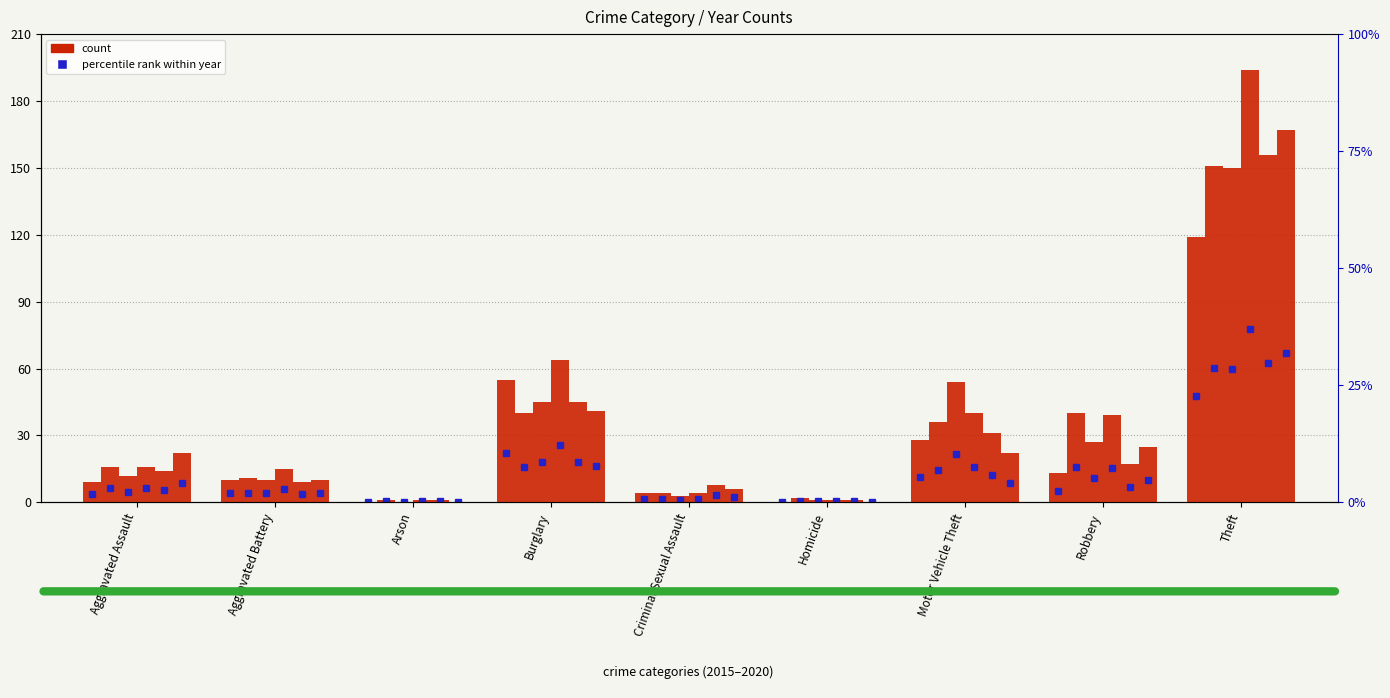

What is the label of the 1st bar from the right?

Theft